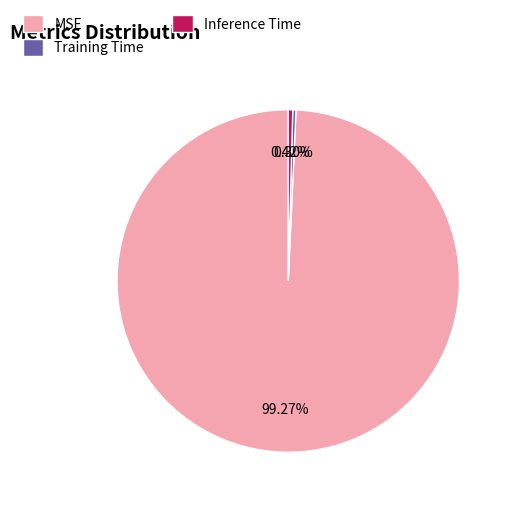

Between MSE and Inference Time, which is larger?

MSE